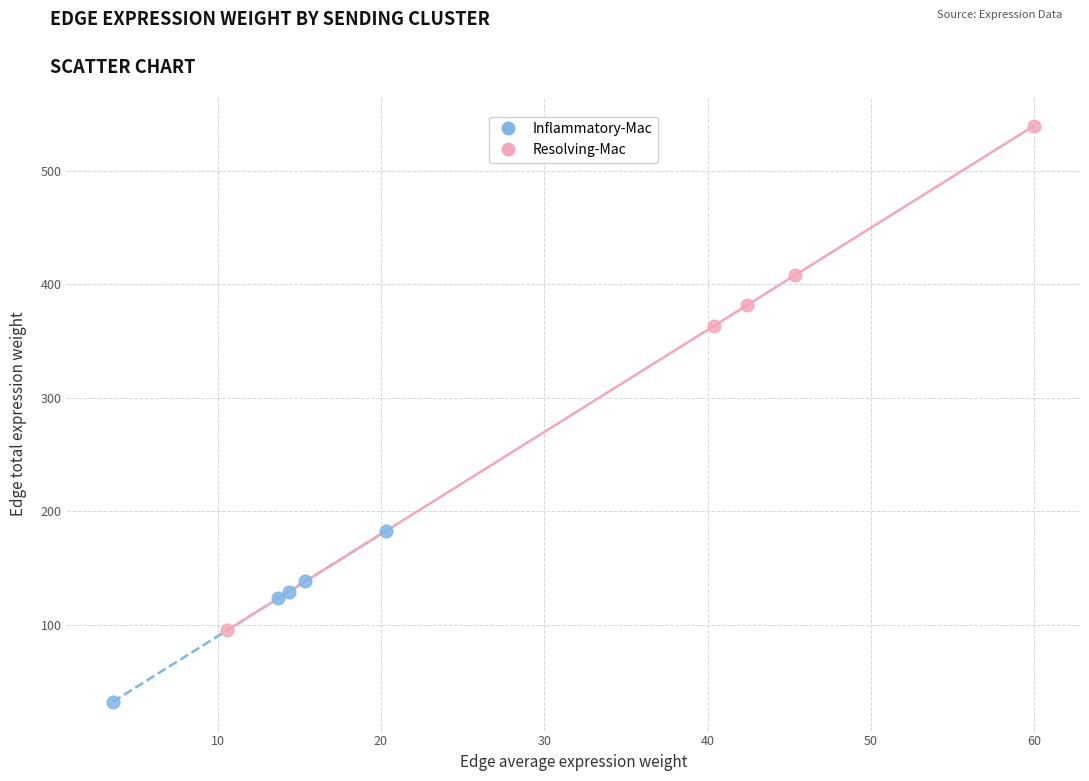

Which series contains the highest Y value?

Resolving-Mac